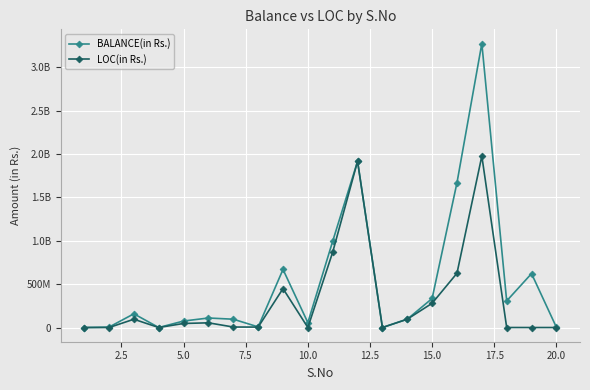

What are all the series names shown in the legend?

BALANCE(in Rs.), LOC(in Rs.)